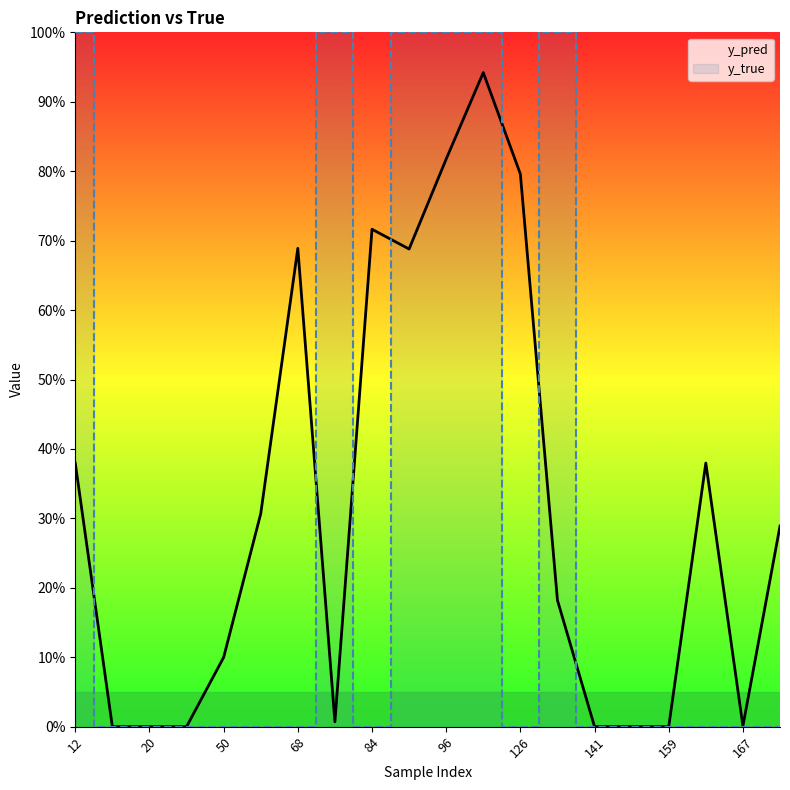

Which series has the largest range (max minus min)?

y_true